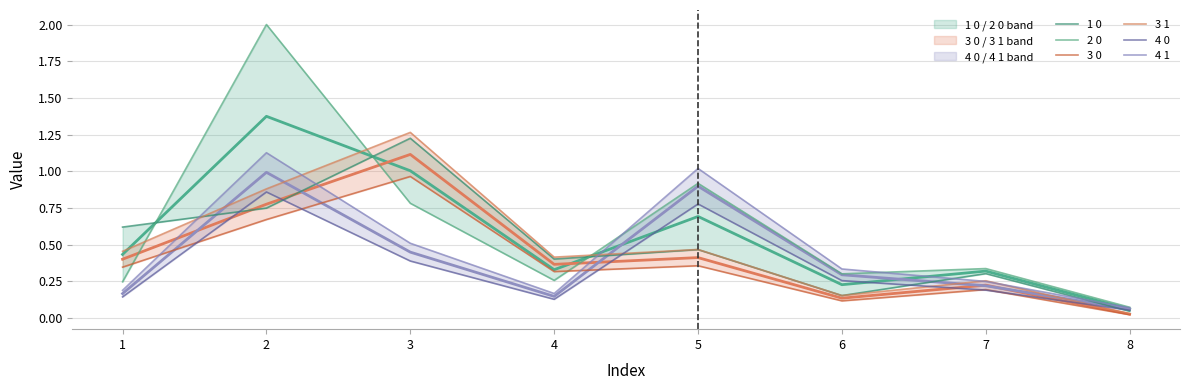

How many lines are shown in the chart?

6